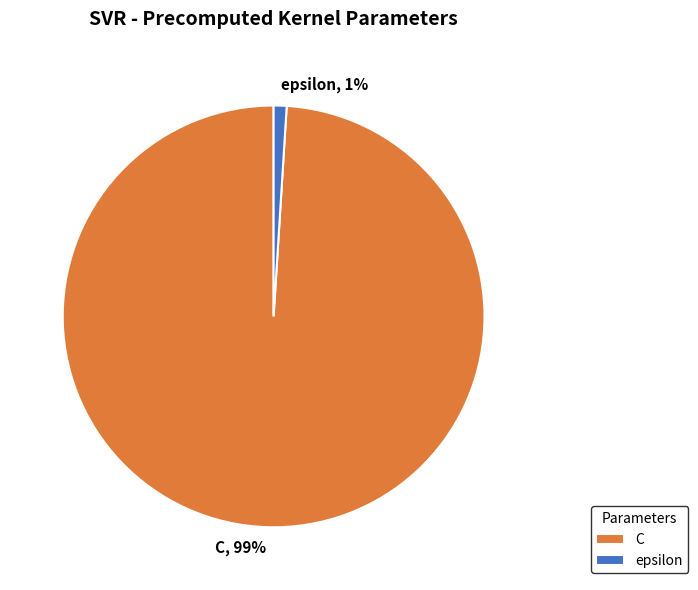

Rank the categories by value from lowest to highest.

epsilon, C